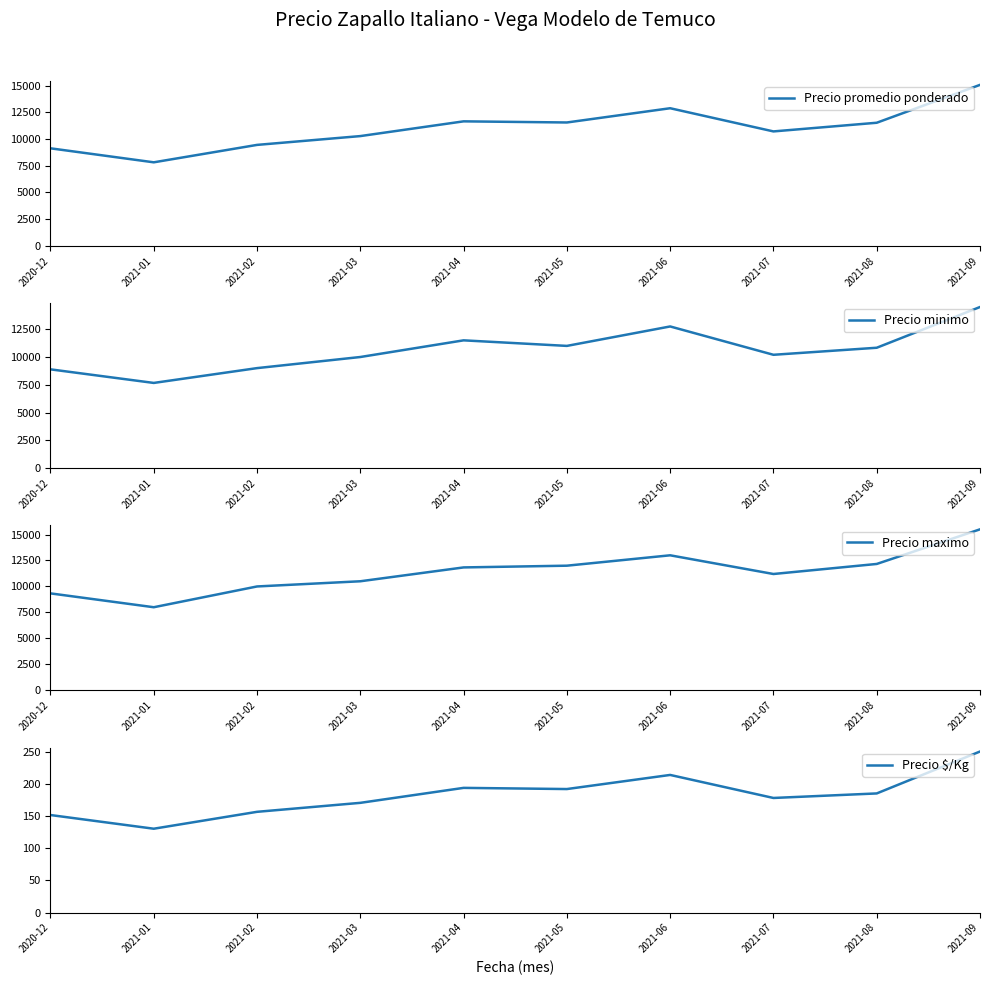

Which series has the widest spread of values?

Precio maximo